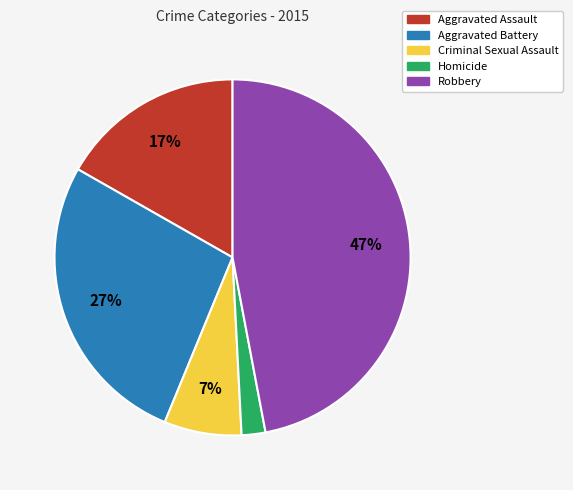

Is there a majority slice in this chart?

No